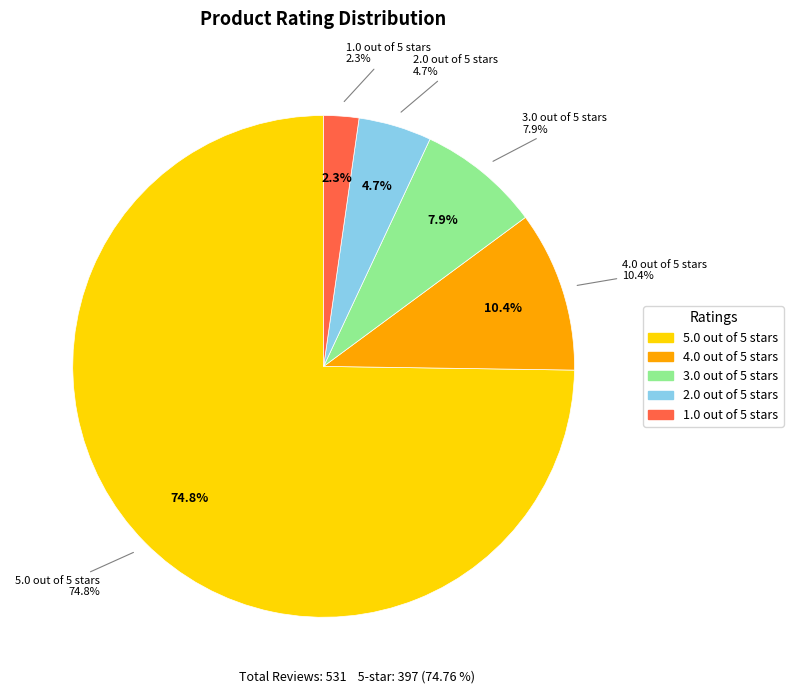

What percentage is NOT represented by 4.0 out of 5 stars?

89.6%